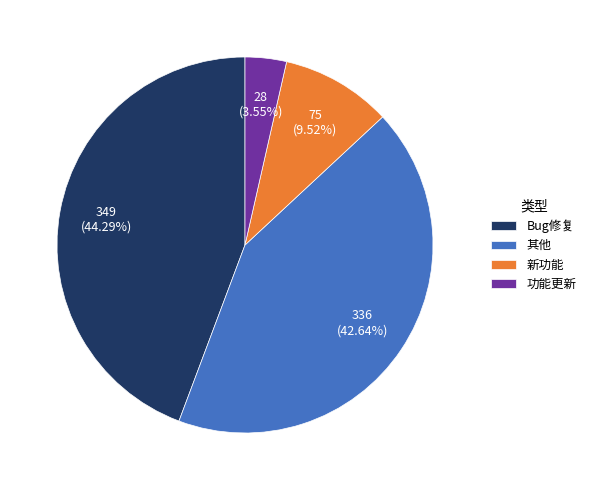

Rank the categories by value from highest to lowest.

Bug修复, 其他, 新功能, 功能更新